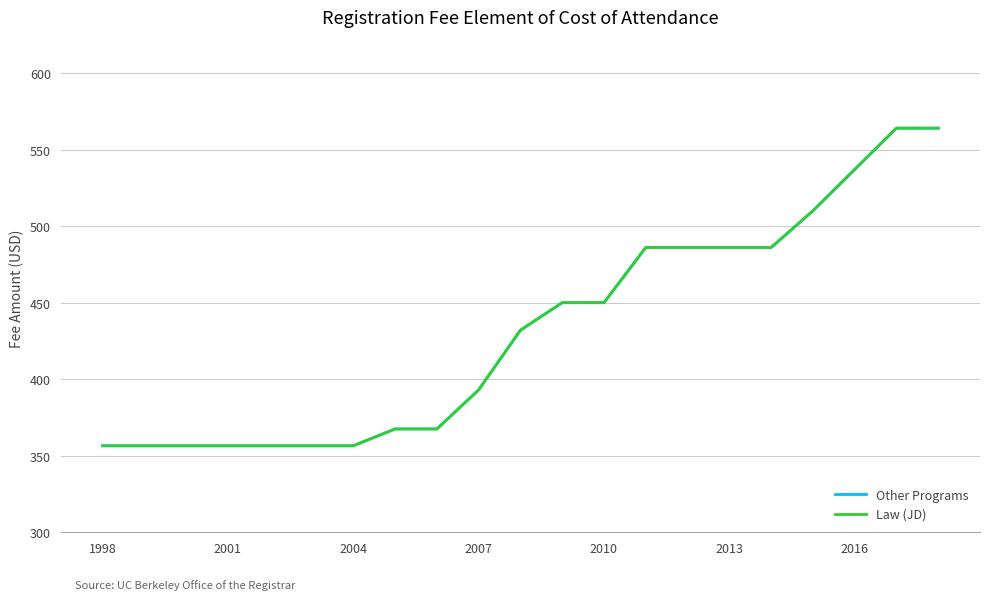

True or false: Law (JD) and Other Programs cross at least once.

False